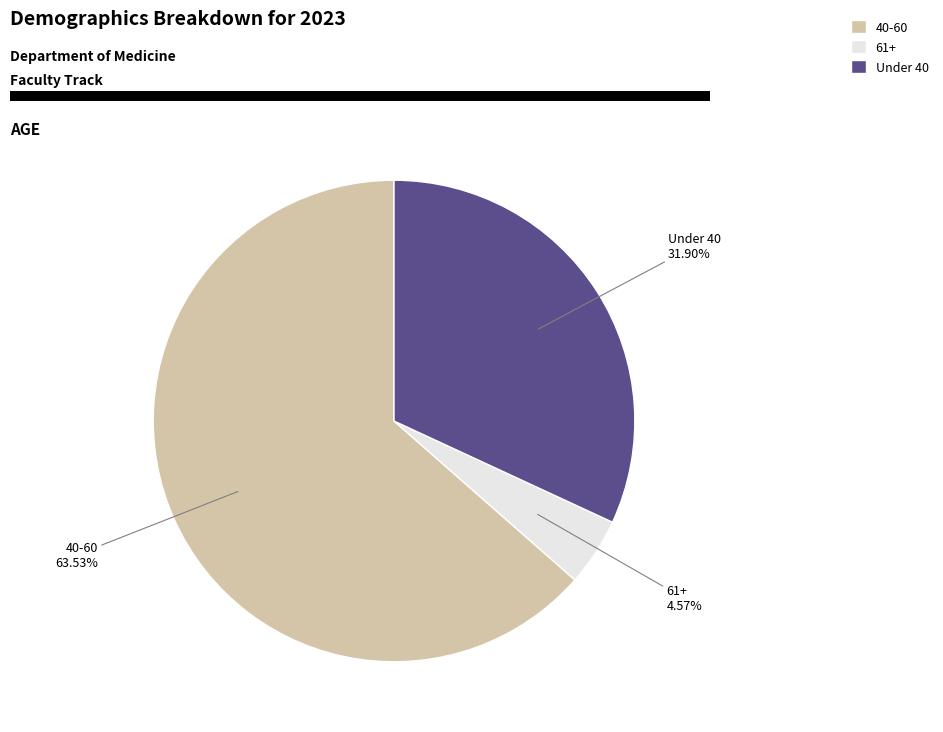

Rank the categories by value from lowest to highest.

61+, Under 40, 40-60